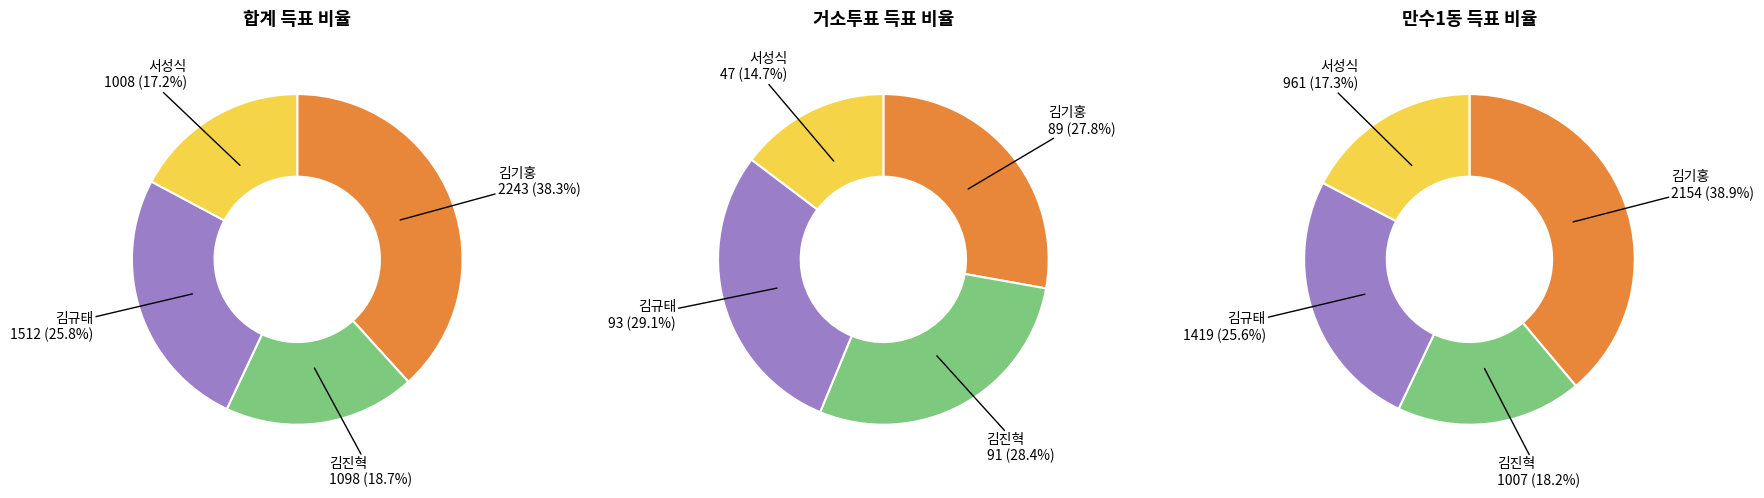

Between 합계 and 거소투표, which is larger?

합계